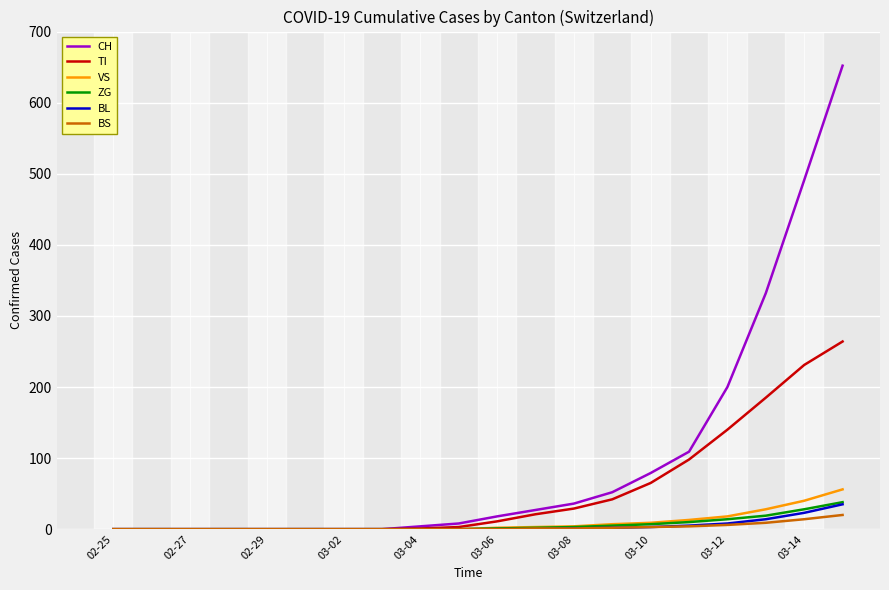

Which series has the largest total across all categories?

CH